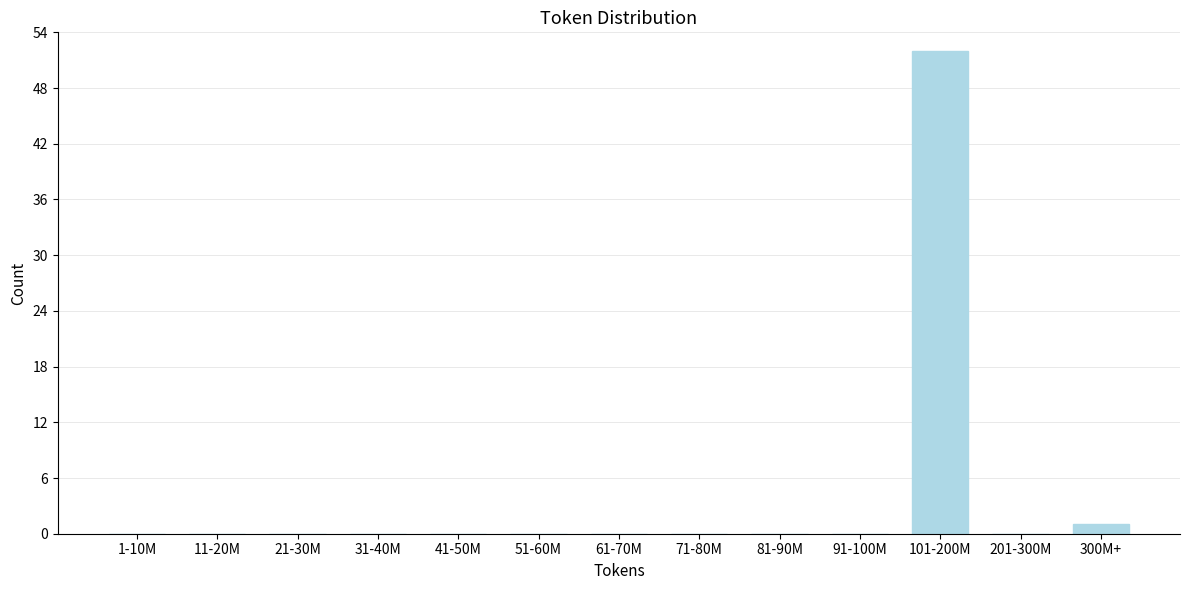

Reading right to left, transcribe all the data shown in this chart.

300M+=1	201-300M=0	101-200M=52	91-100M=0	81-90M=0	71-80M=0	61-70M=0	51-60M=0	41-50M=0	31-40M=0	21-30M=0	11-20M=0	1-10M=0